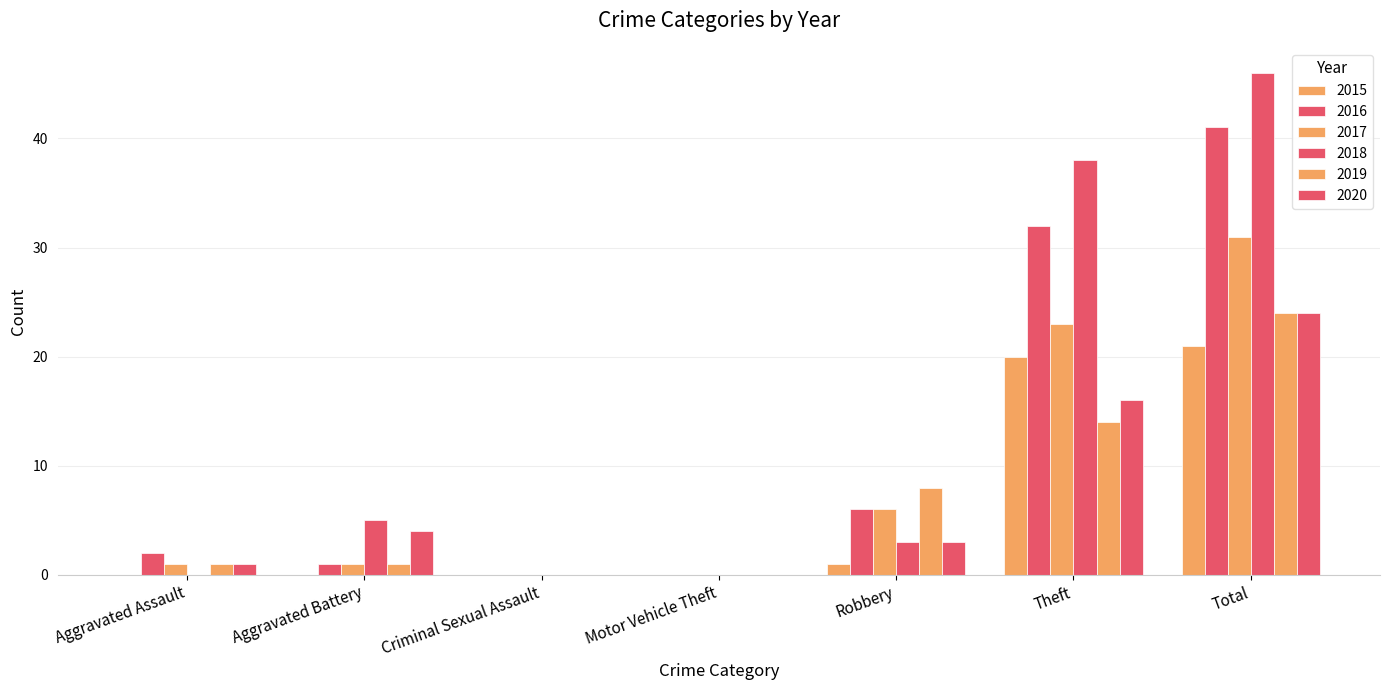

How many groups of bars are there?

7